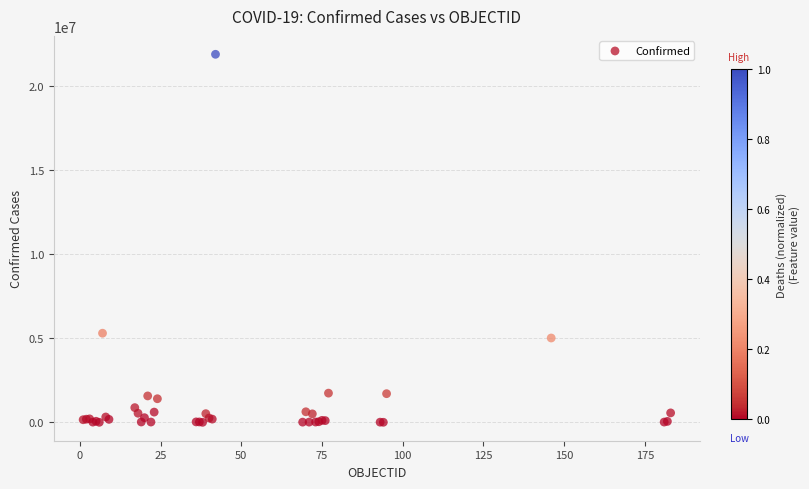

What Y value in the scatter plot is closest to 10932540?

5295260